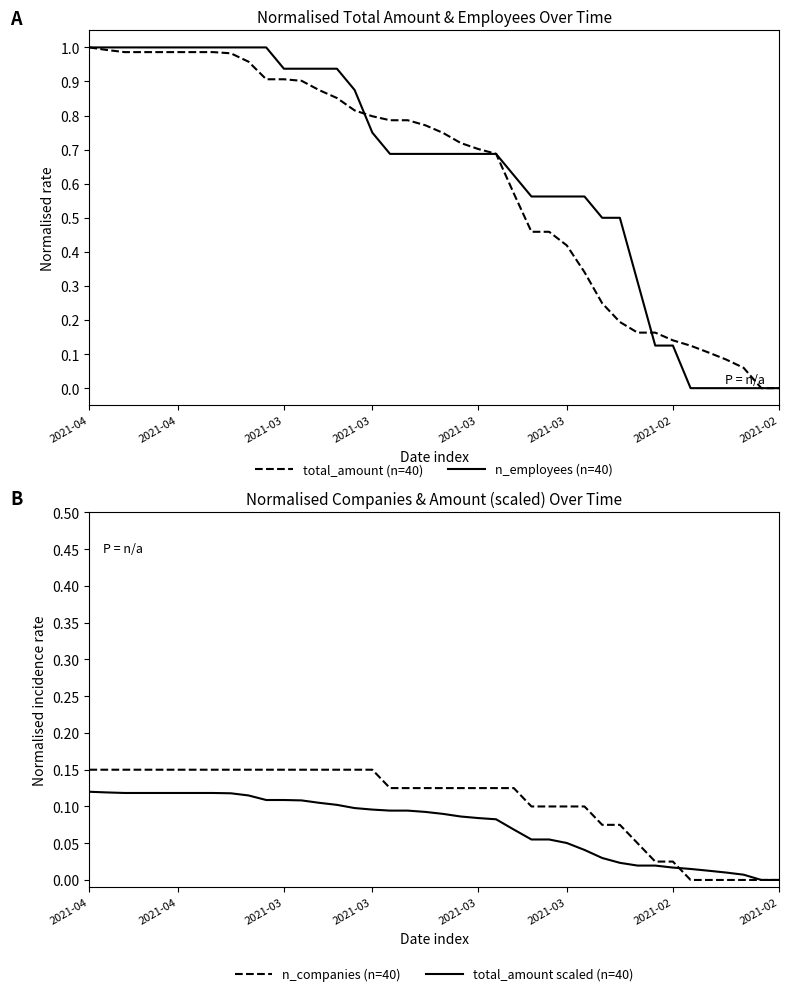

Which has a higher value, 22 or 37?

22